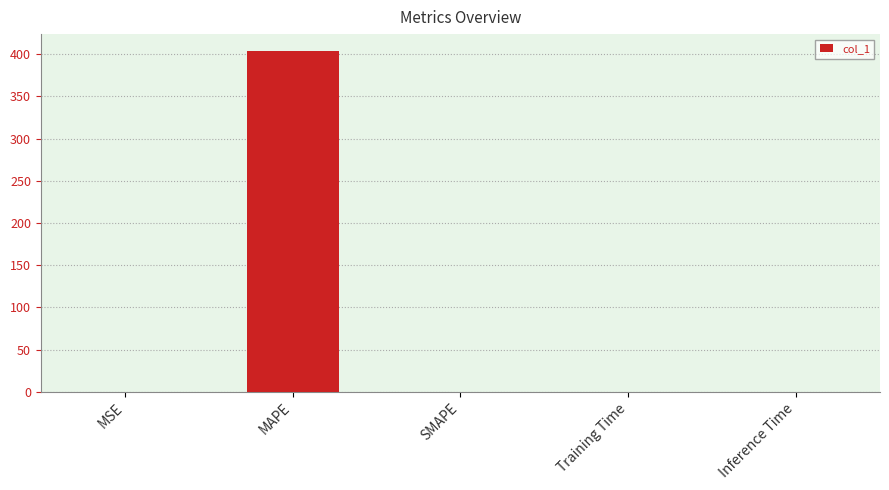

What is the maximum value shown in the chart?

403.6